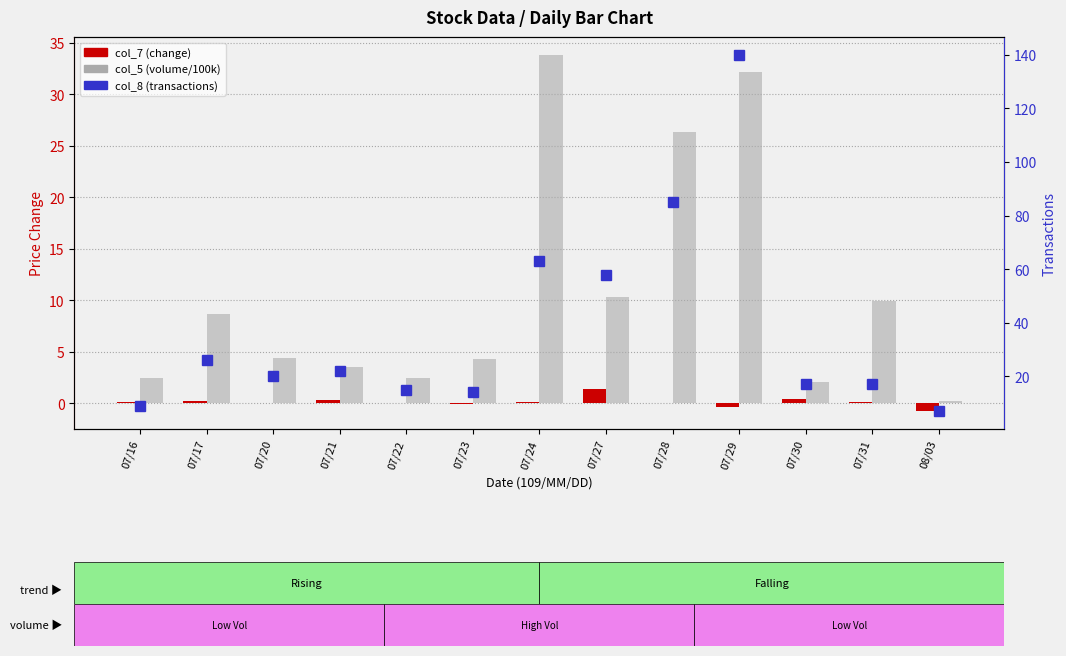

Which series has the largest total across all categories?

col_8 (transactions)